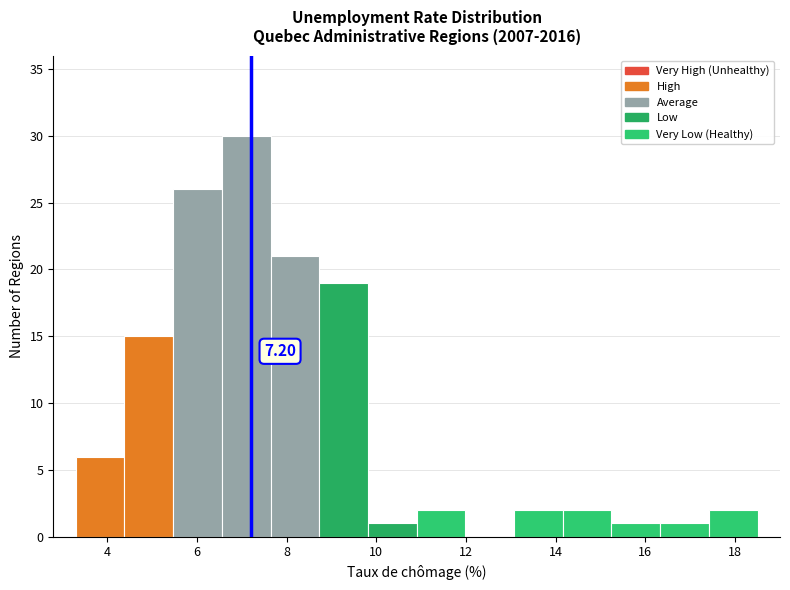

Which range on the x-axis has the tallest bar?

6.6 to 7.6